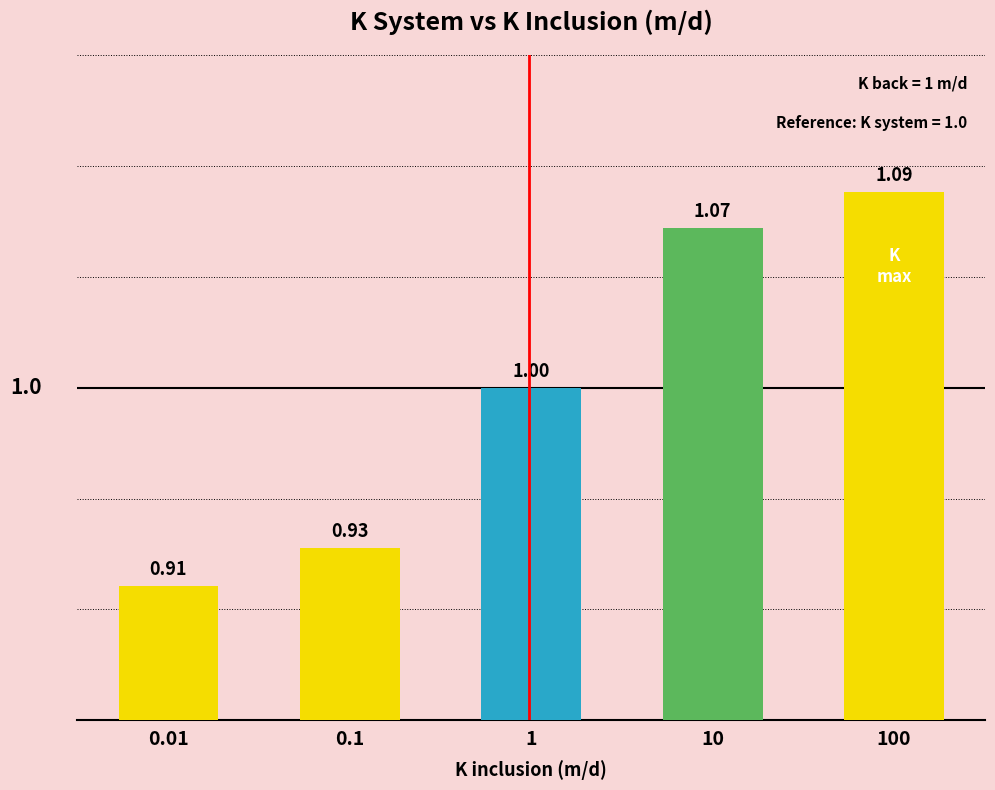

List the labels in order of value, largest first.

100, 10, 1, 0.1, 0.01